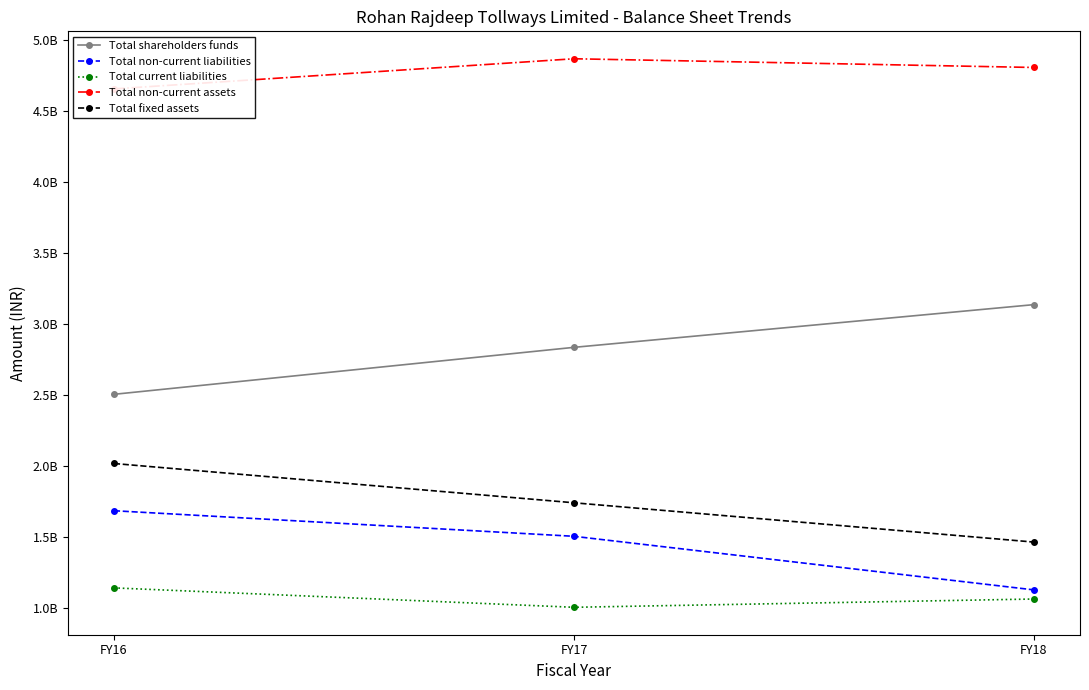

What is the value of the Total current liabilities point at the 1st from the left?

1143559221